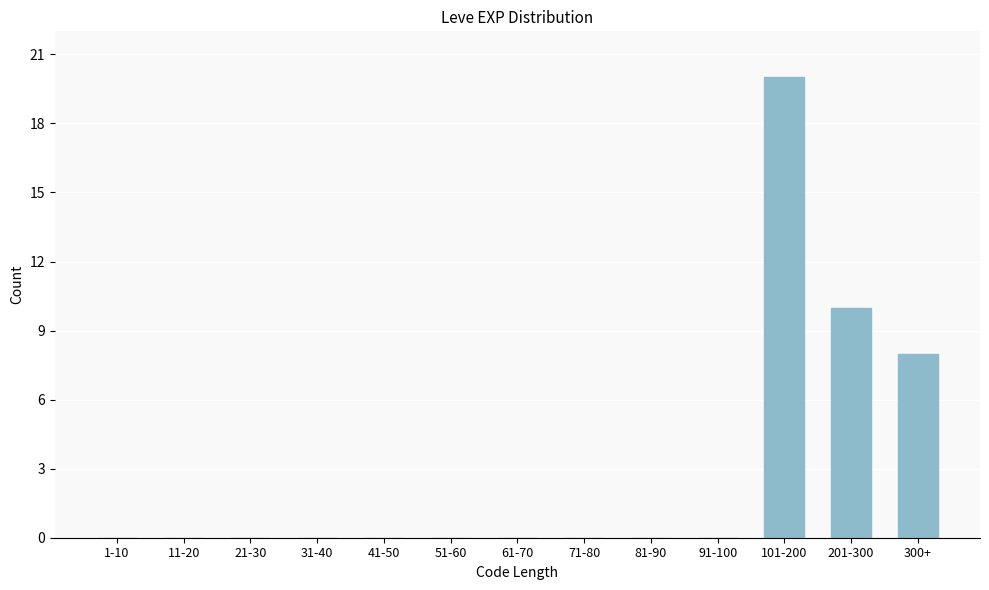

Reading left to right, extract all data points from this chart.

1-10=0	11-20=0	21-30=0	31-40=0	41-50=0	51-60=0	61-70=0	71-80=0	81-90=0	91-100=0	101-200=20	201-300=10	300+=8